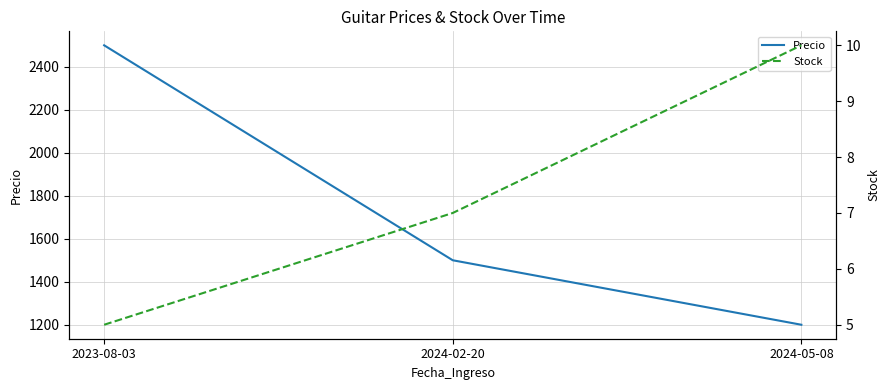

What is the label of the 2nd point from the left?

2024-02-20